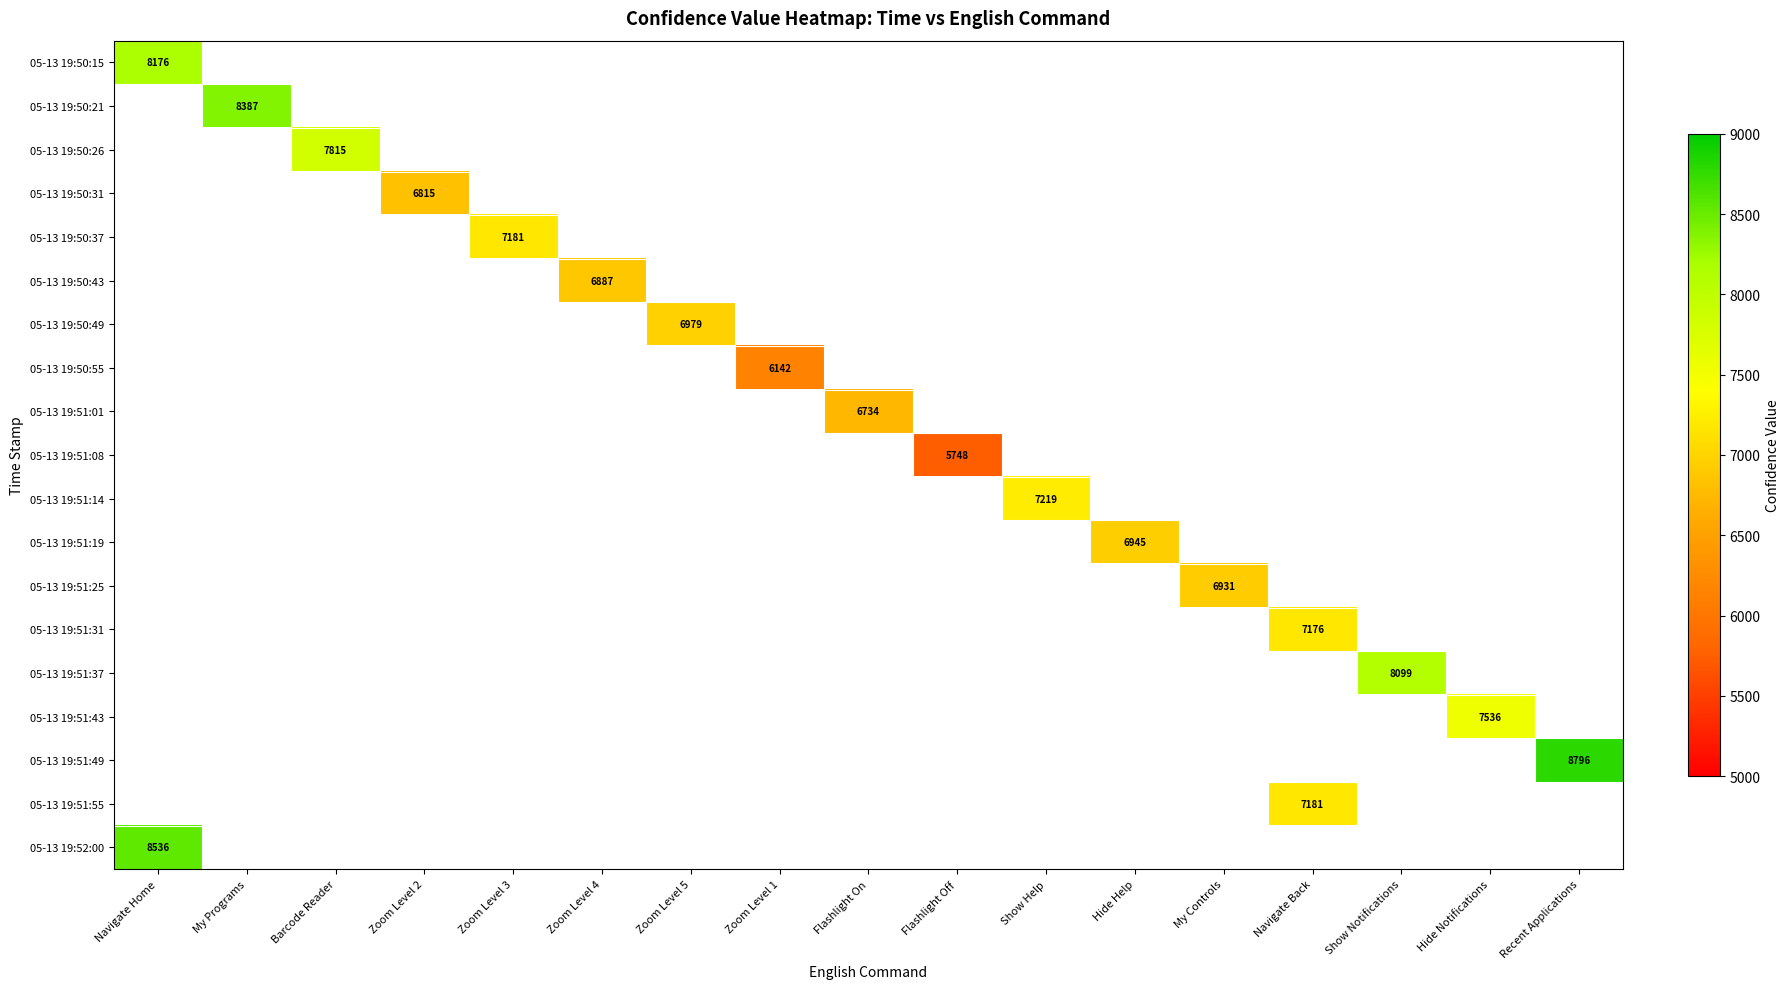

What is the minimum value for 05-13 19:52:00?

8536.0